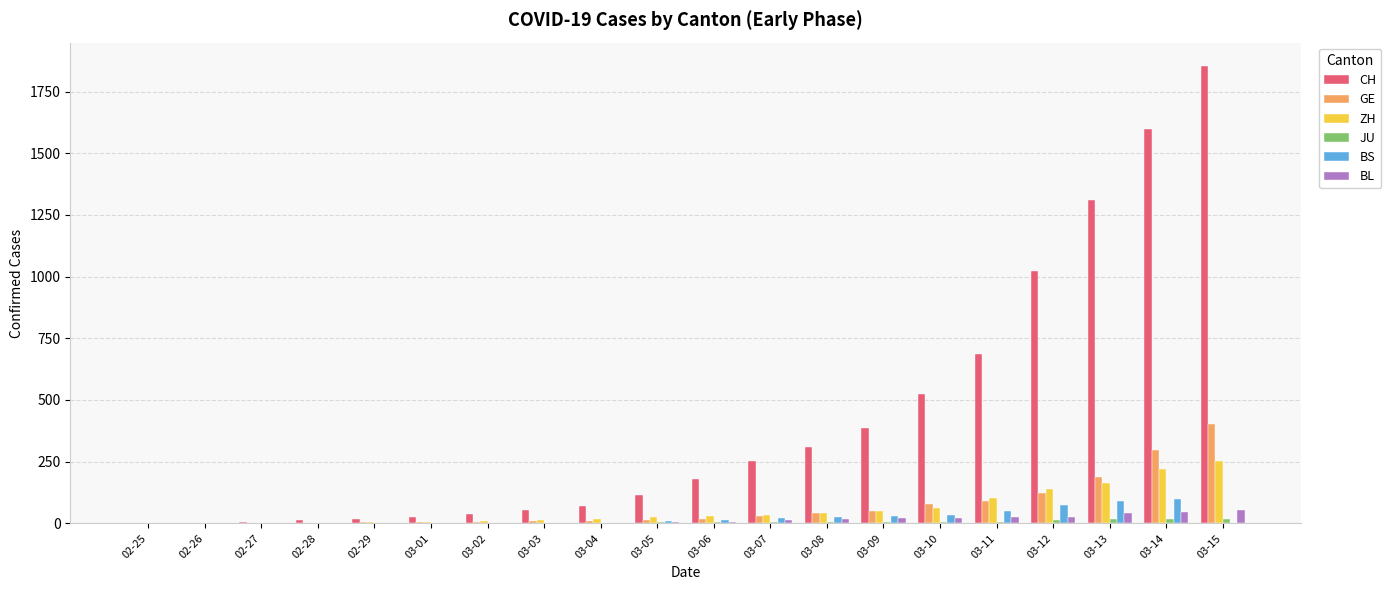

At which label is CH closest to 928?

03-12